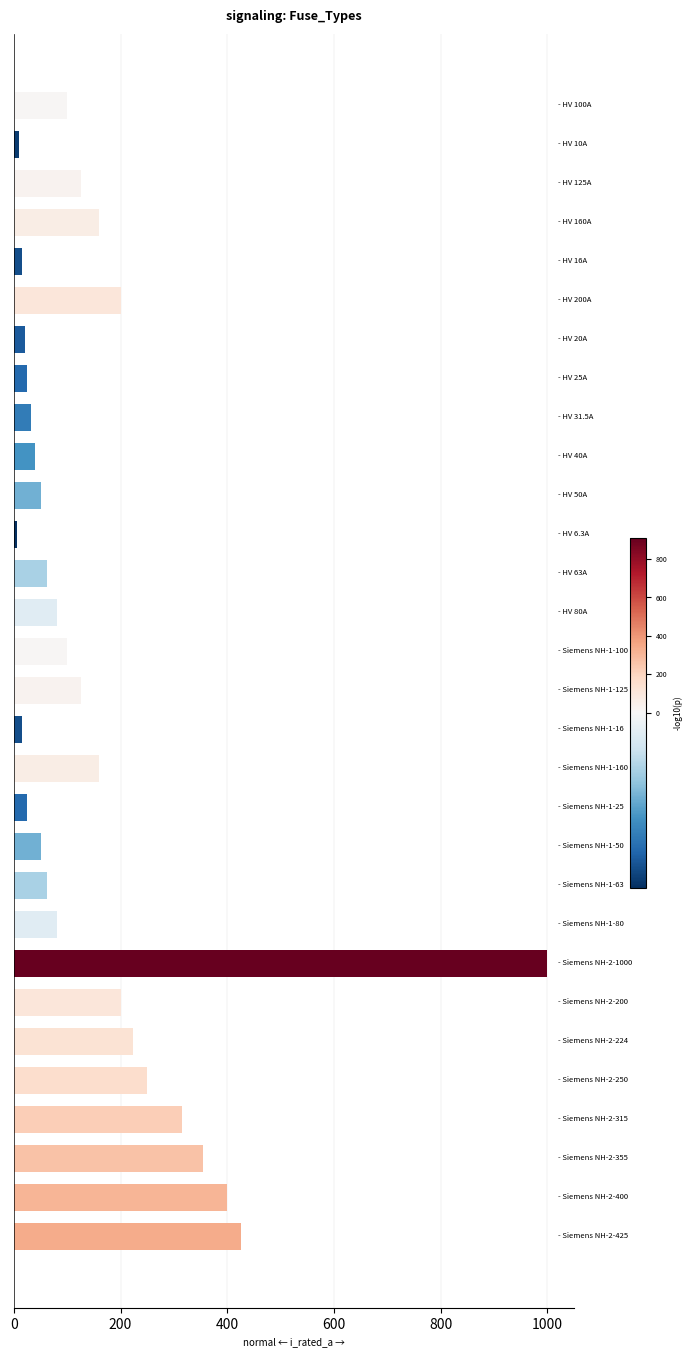

What is the value of the 15th bar from the top?

100.0